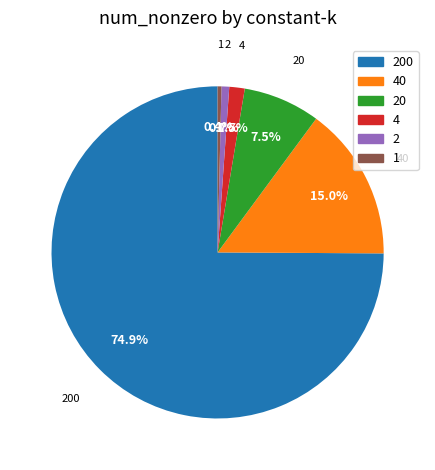

Which category has the biggest portion of the pie?

200